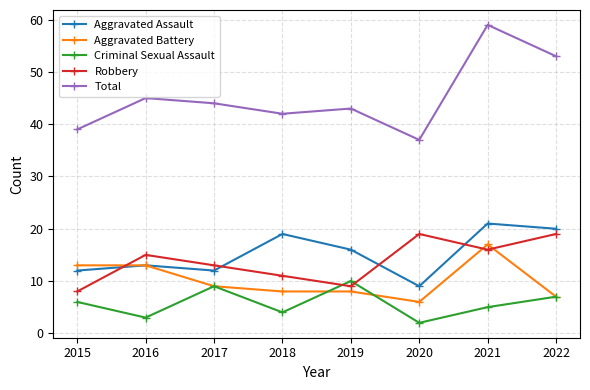

Rank the series at 2018 from highest to lowest value.

Total, Aggravated Assault, Robbery, Aggravated Battery, Criminal Sexual Assault